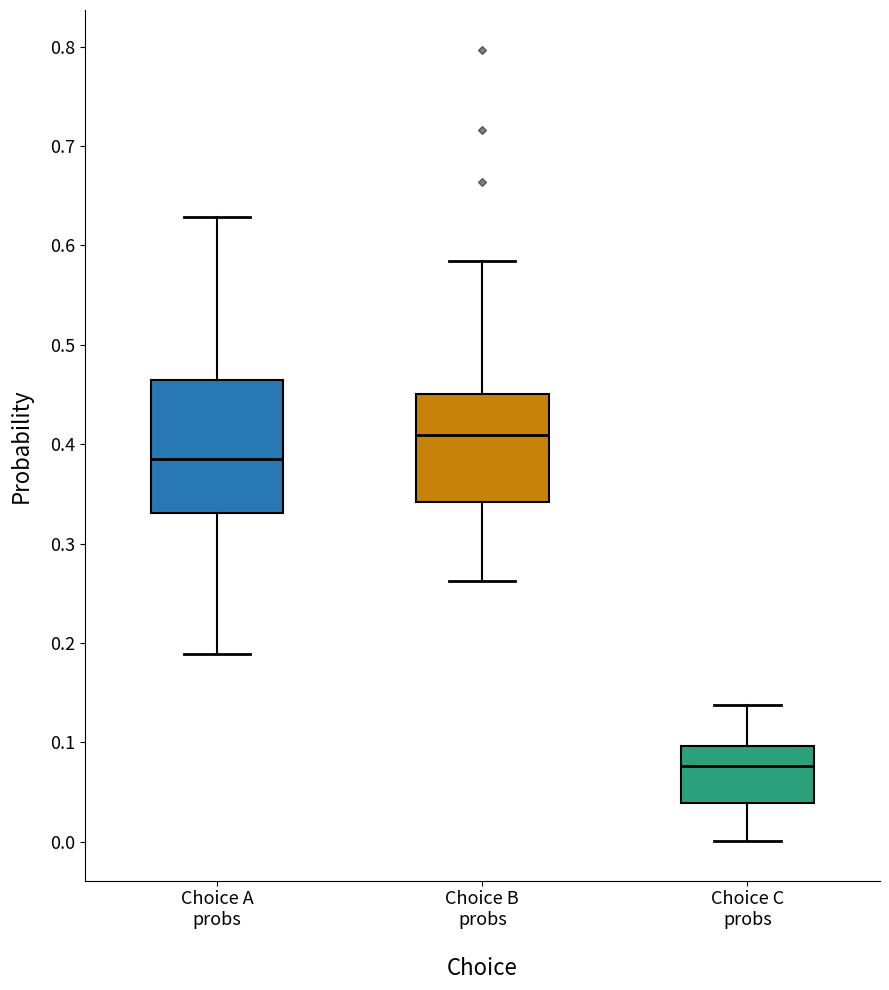

Reading left to right, transcribe this box plot: for each box, give where its median line is, the range the box spans, and where its two whiskers end, as read against the y-axis. The values are not printed on the chart, so give them approximately, as read against the axis.

Choice A probs: median 0.39, box 0.33 to 0.46, whiskers 0.19 to 0.63
Choice B probs: median 0.41, box 0.34 to 0.45, whiskers 0.26 to 0.58
Choice C probs: median 0.08, box 0.04 to 0.10, whiskers 0.00 to 0.14